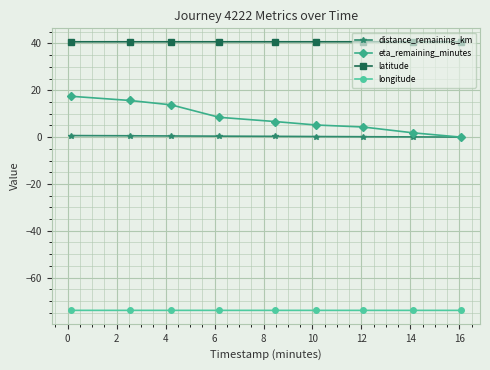

Which series has the widest spread of values?

eta_remaining_minutes